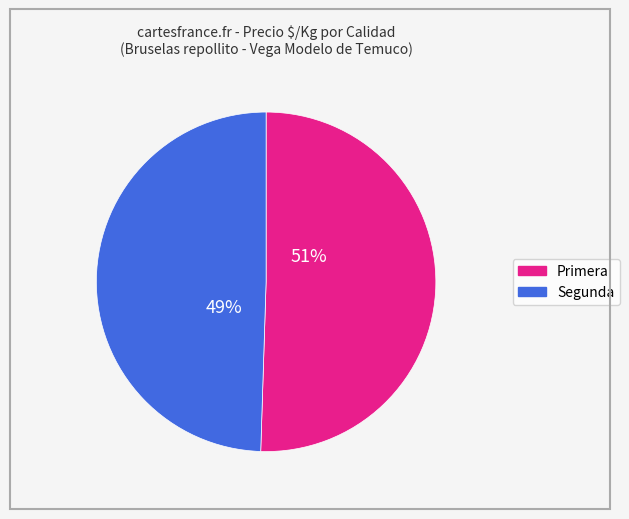

The Primera slice represents 56% of the pie. True or false?

False